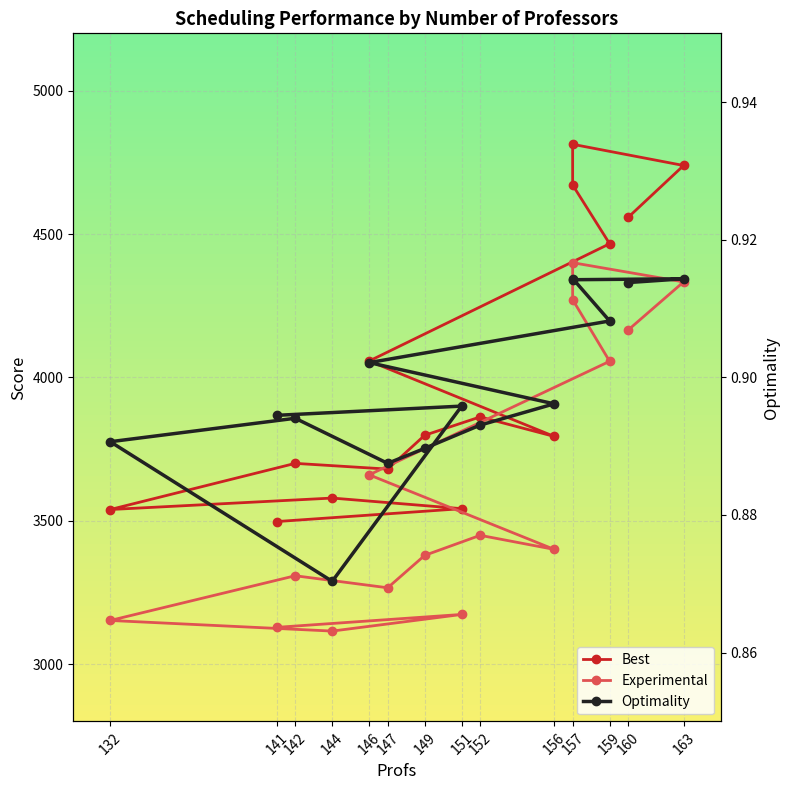

What is the maximum value for Best?

4813.0